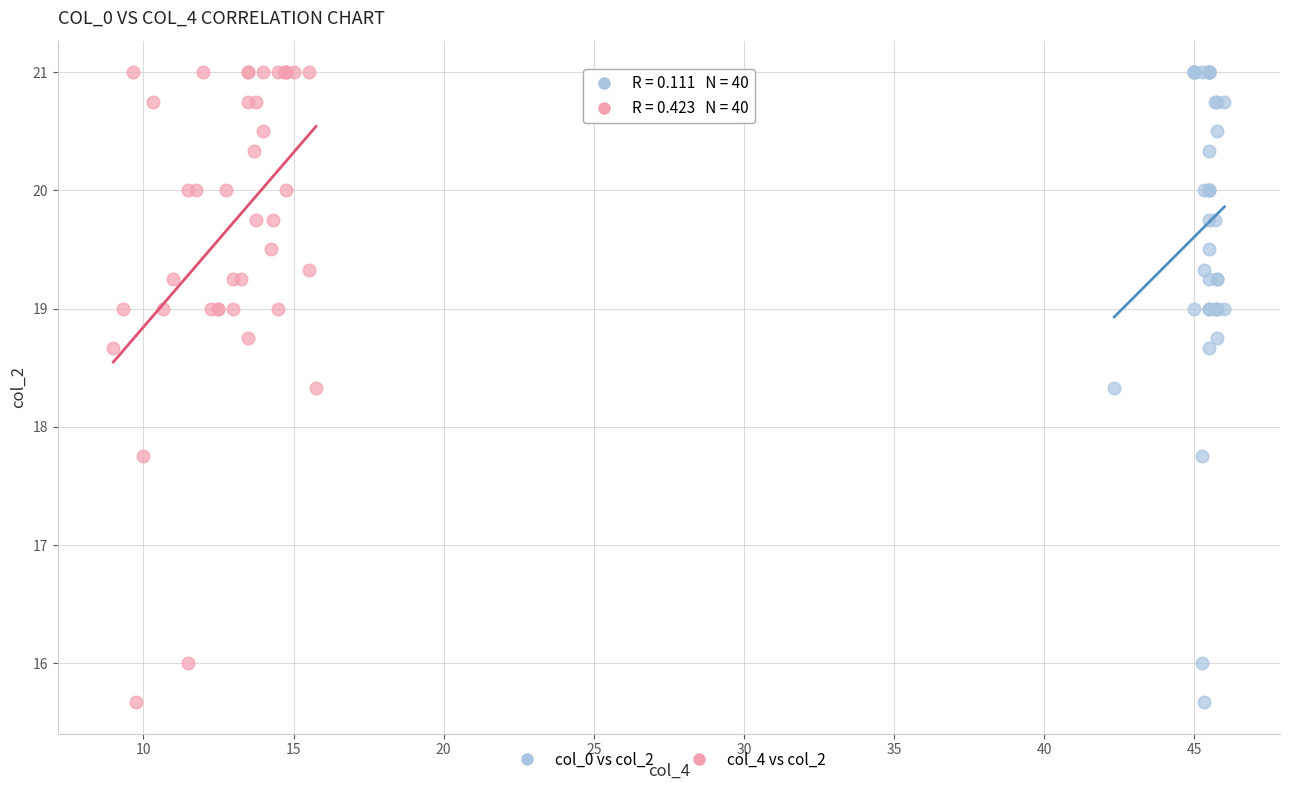

What are all the series names shown in the legend?

col_0 vs col_2, col_4 vs col_2